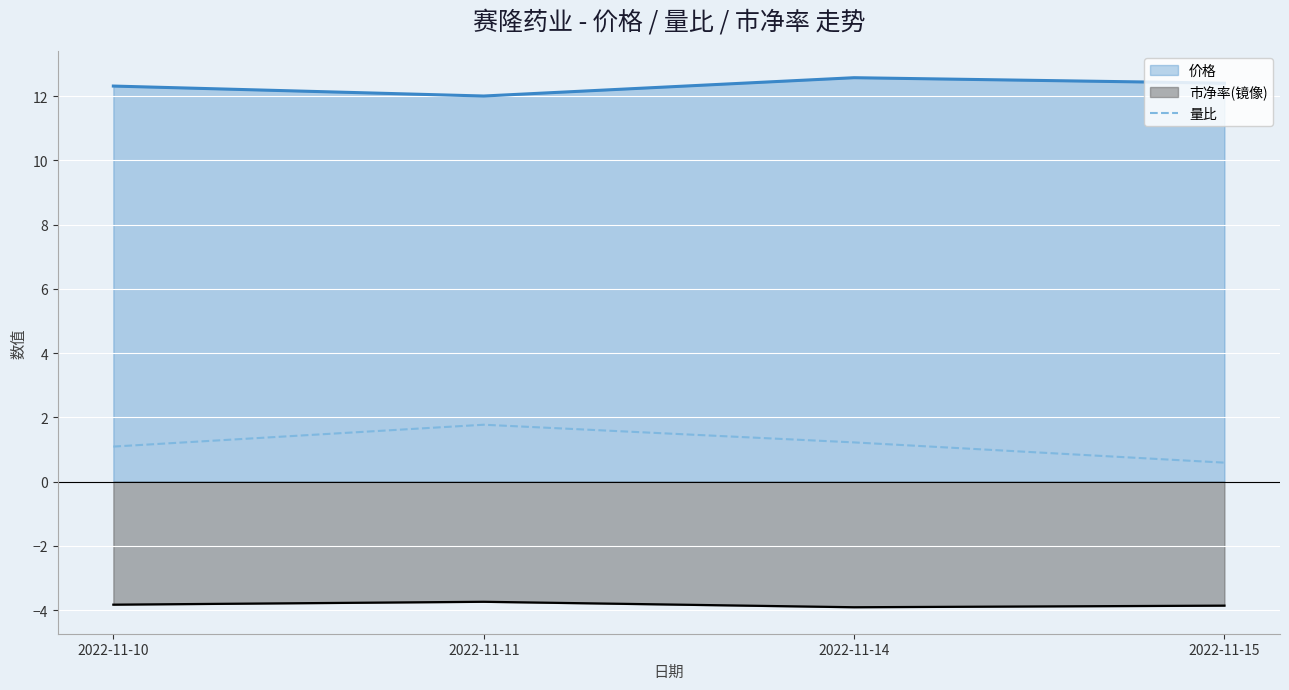

How many interior local peaks (higher than both neighbors) does the data have?

1